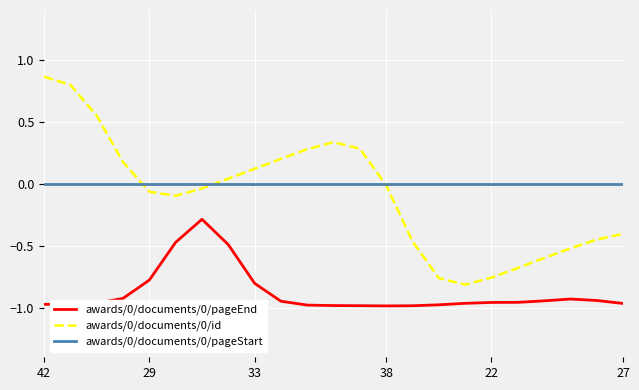

True or false: awards/0/documents/0/pageStart and awards/0/documents/0/pageEnd intersect in this chart.

False